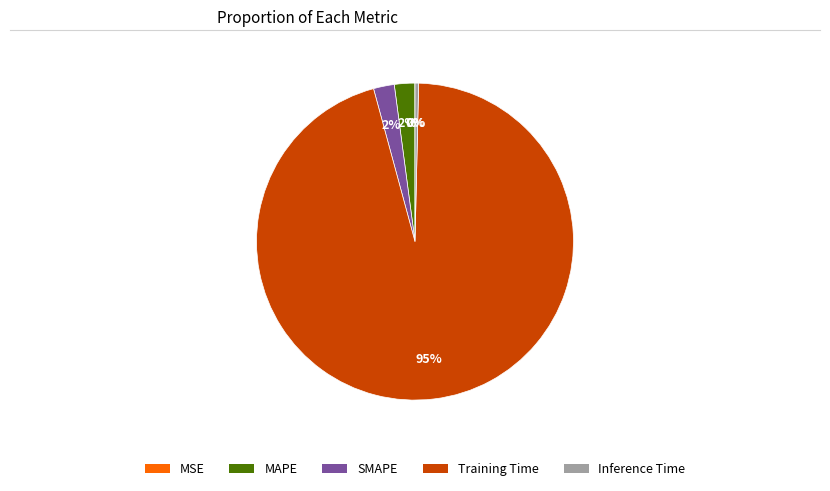

Is the sum of MAPE and SMAPE greater than half?

No